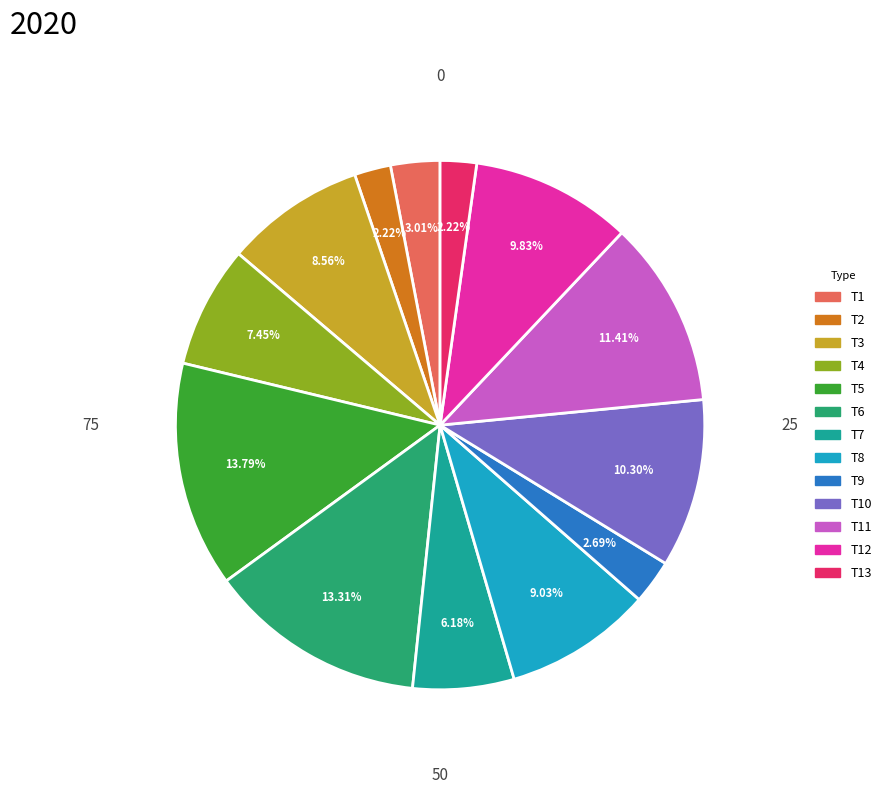

To the nearest percent, what is the average slice percentage?

8%